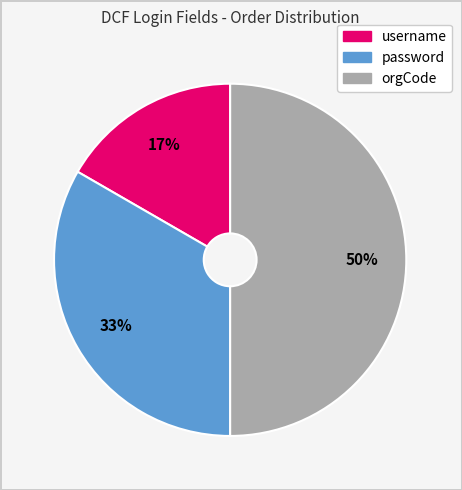

Approximately how many times larger is the value at username compared to password?

0.5